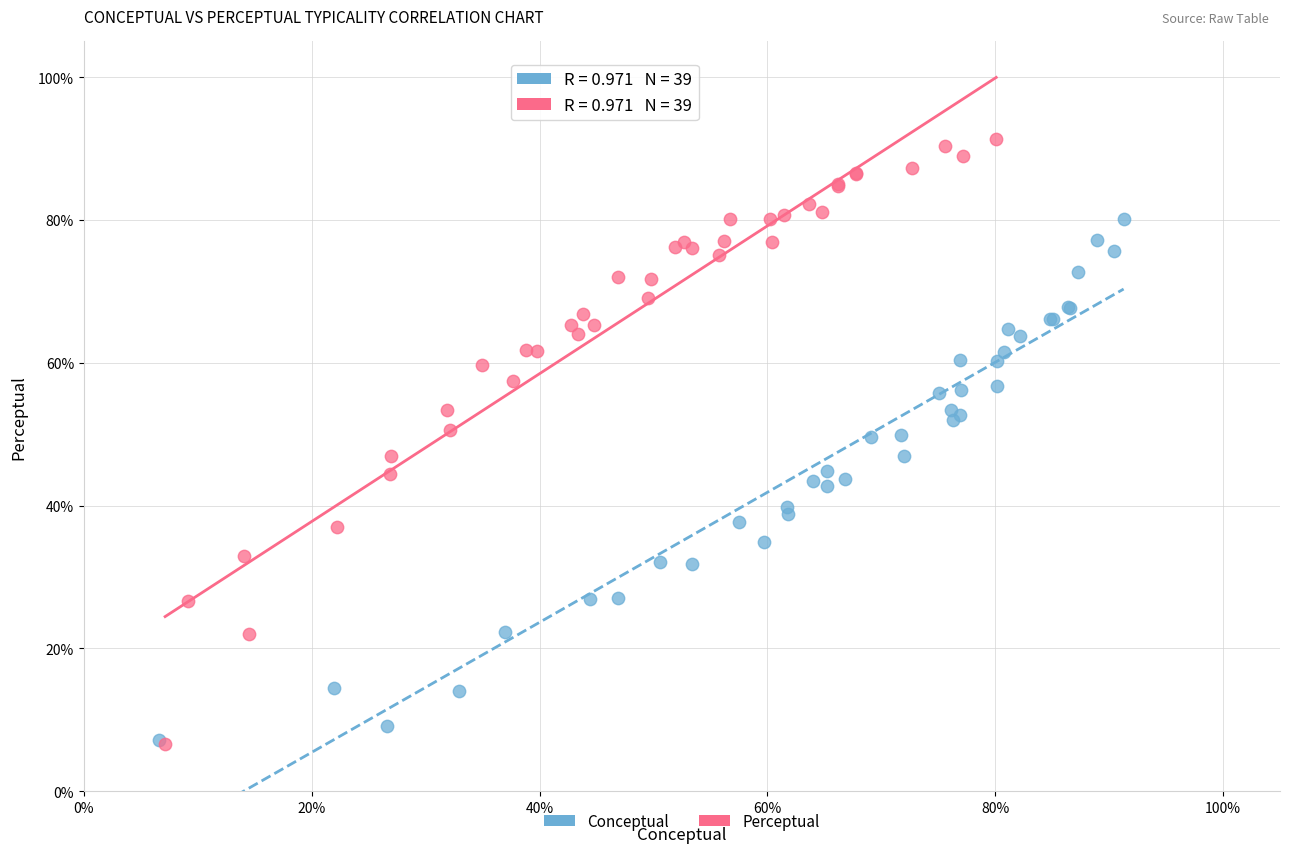

Which series has the widest spread of Y values?

Perceptual